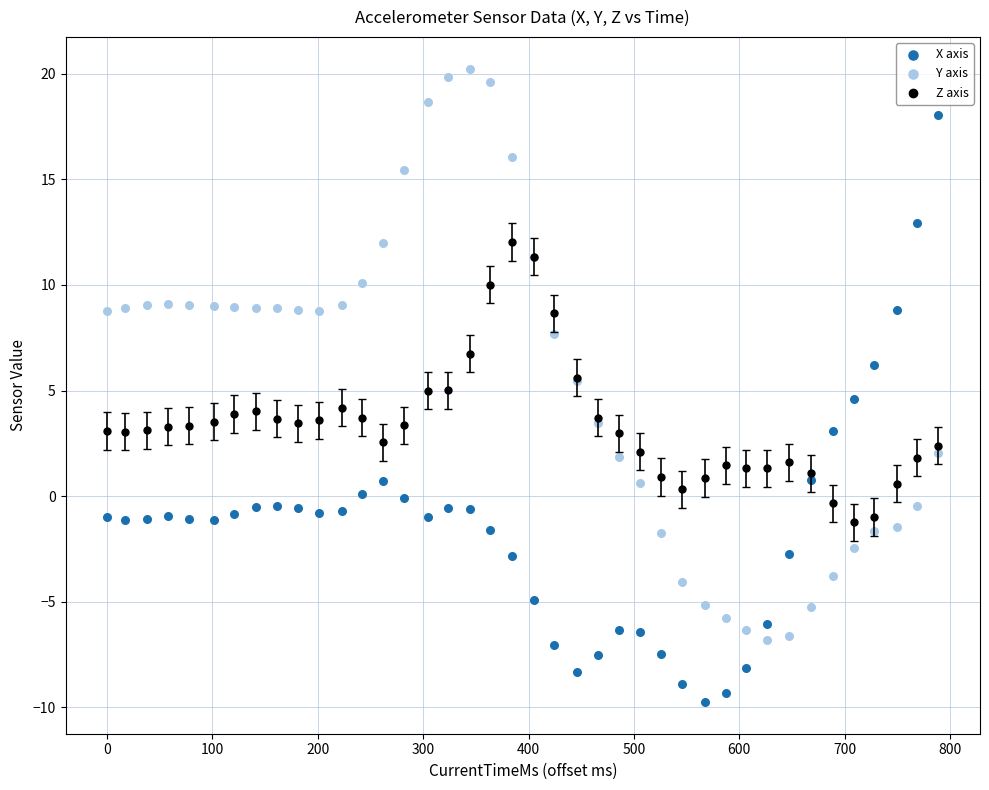

What is the X range (max minus min) for the scatter plot?

789.0